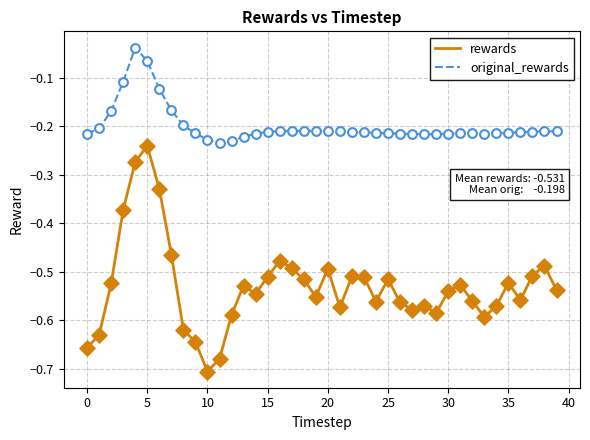

Which series has the largest range (max minus min)?

rewards